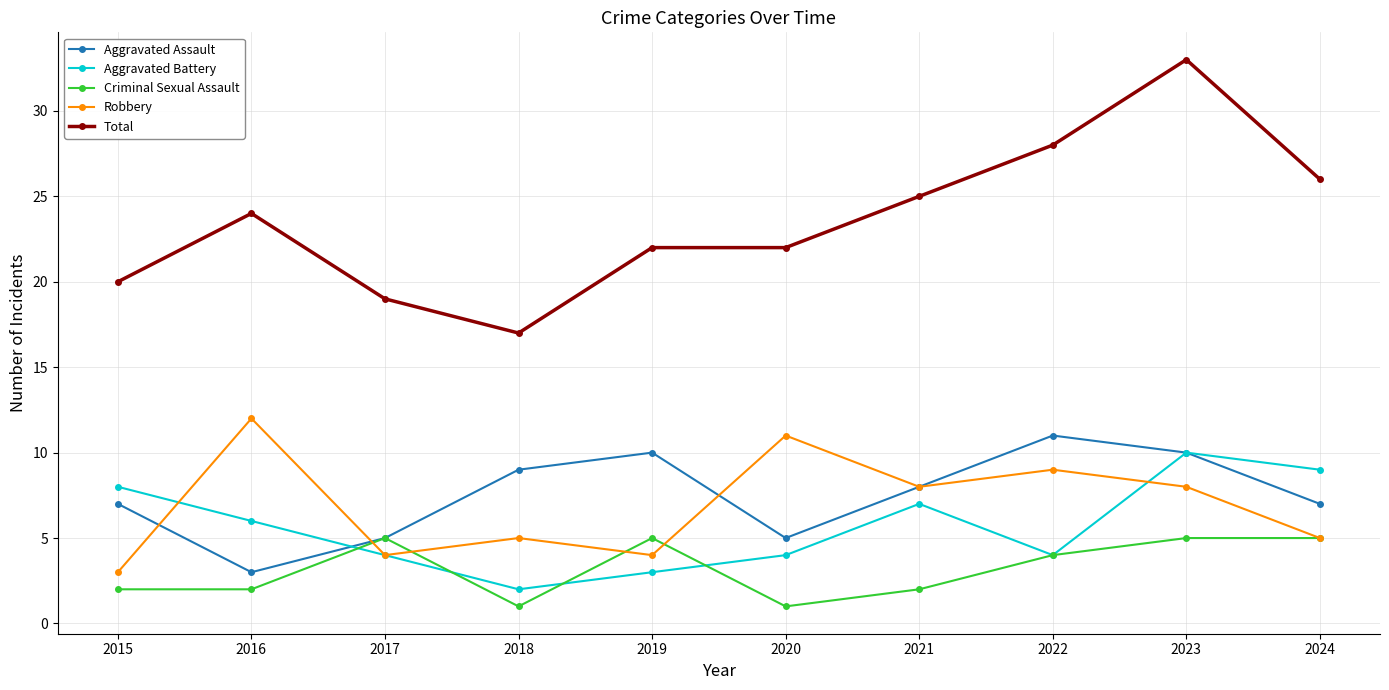

What is the sum of the Aggravated Assault values at 2021 and 2018?

17